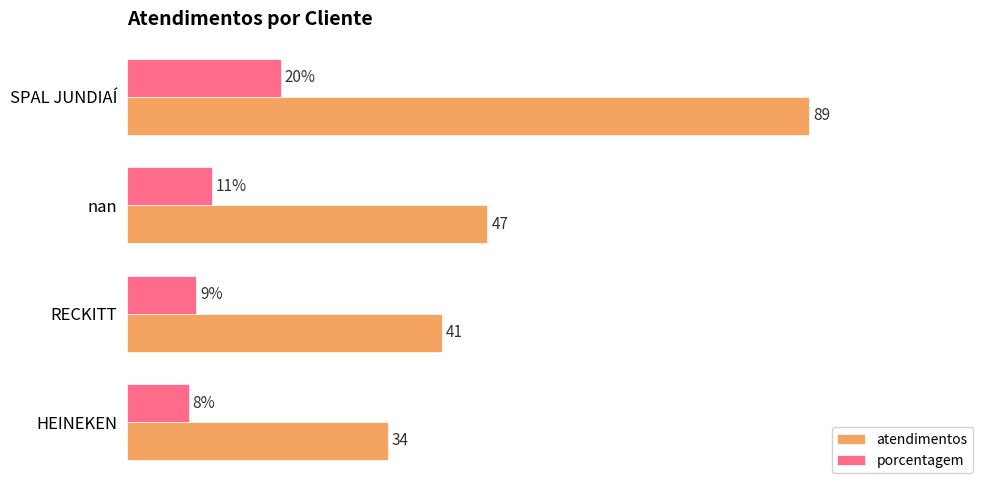

At which category is the sum across all series the highest?

SPAL JUNDIAÍ